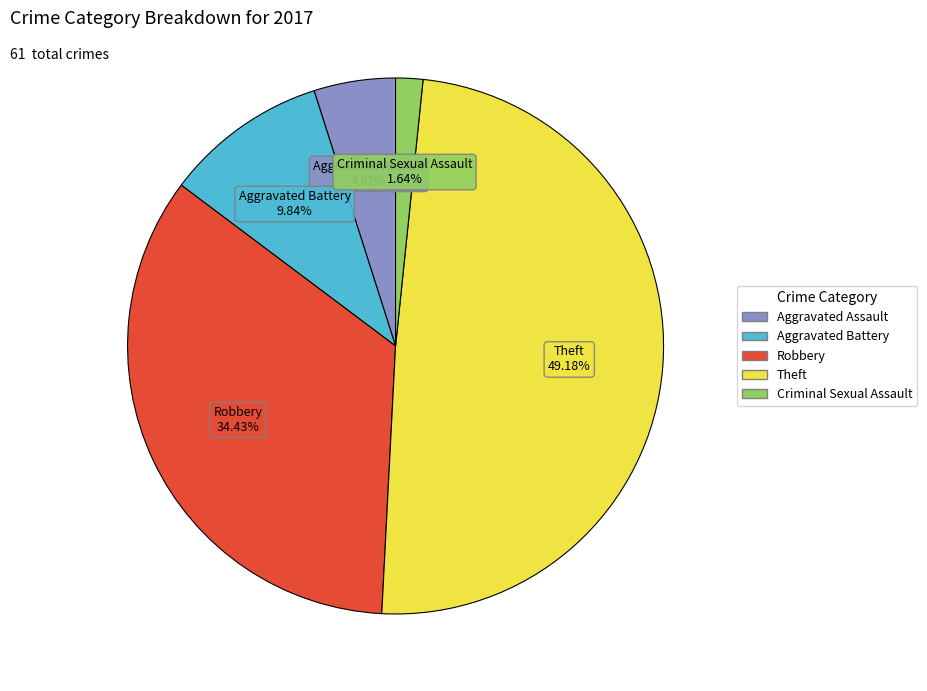

To the nearest percent, what is the difference between the Theft and Robbery slice percentages?

15%